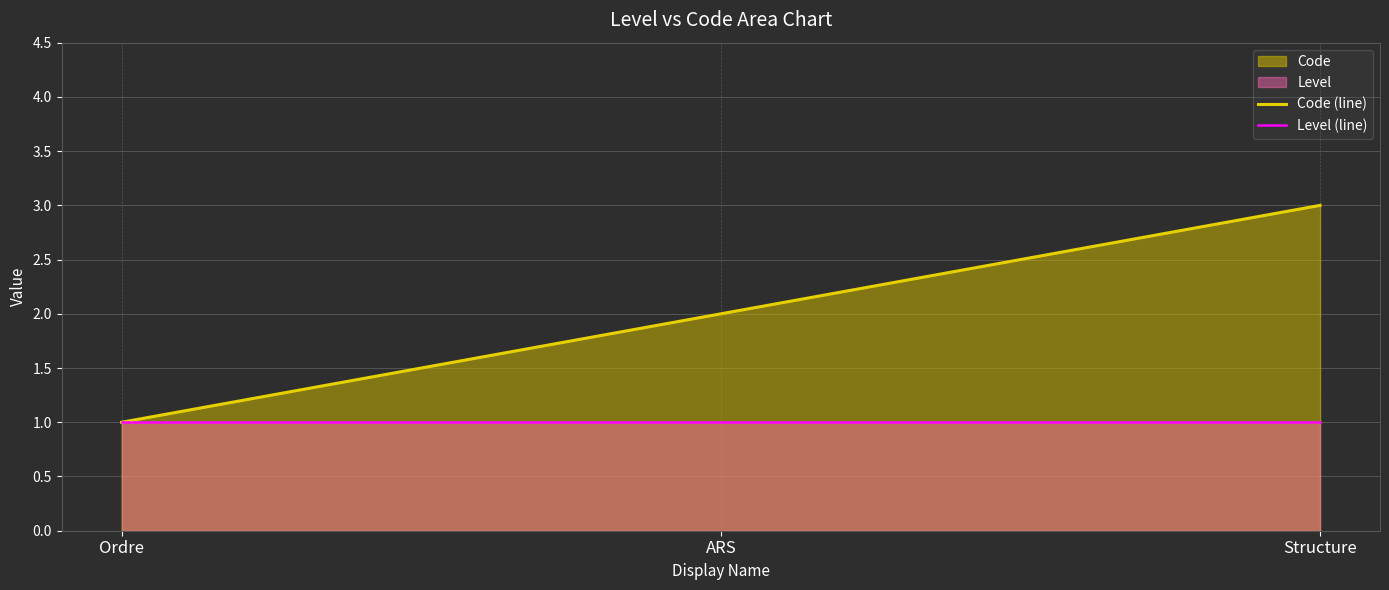

Read the Level (line) value at Structure.

1